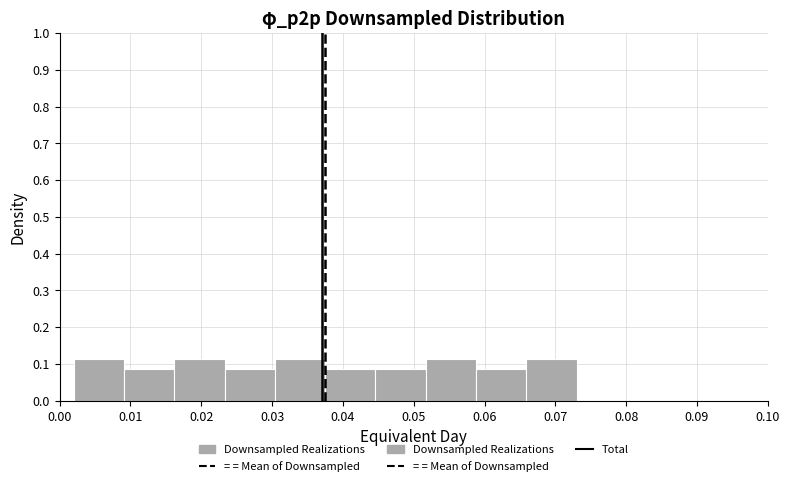

Reading left to right, transcribe this chart: for each bar, give the range it covers on the x-axis and its height. Neither the bar edges nor the heights are printed on the chart, so give them approximately, as read against the axes.

0.002 to 0.009: 0.11
0.009 to 0.016: 0.09
0.016 to 0.023: 0.11
0.023 to 0.030: 0.09
0.030 to 0.038: 0.11
0.038 to 0.045: 0.09
0.045 to 0.052: 0.09
0.052 to 0.059: 0.11
0.059 to 0.066: 0.09
0.066 to 0.073: 0.11